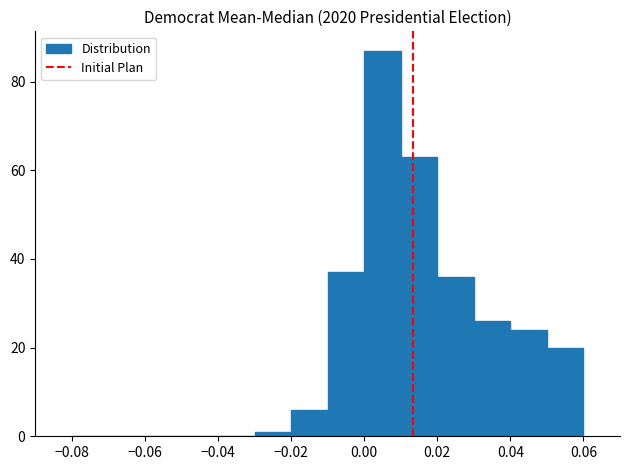

What is the height of the bar covering 0.01 to 0.02 on the x-axis? The values are not printed on the chart, so give them approximately, as read against the axis.

64